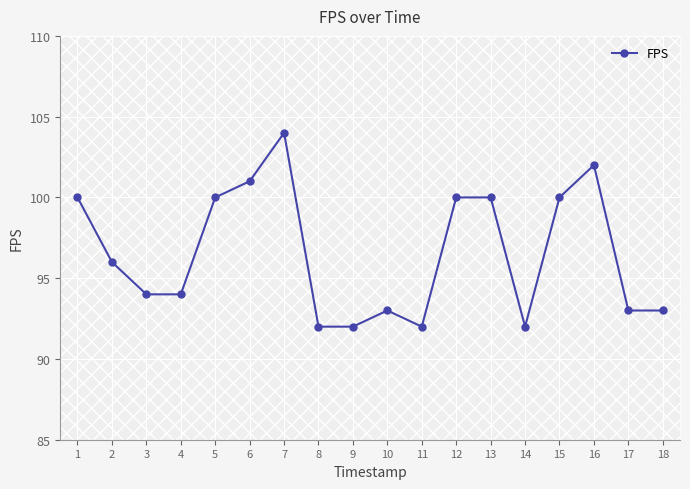

List the labels in order of value, largest first.

7, 16, 6, 1, 5, 12, 13, 15, 2, 3, 4, 10, 17, 18, 8, 9, 11, 14